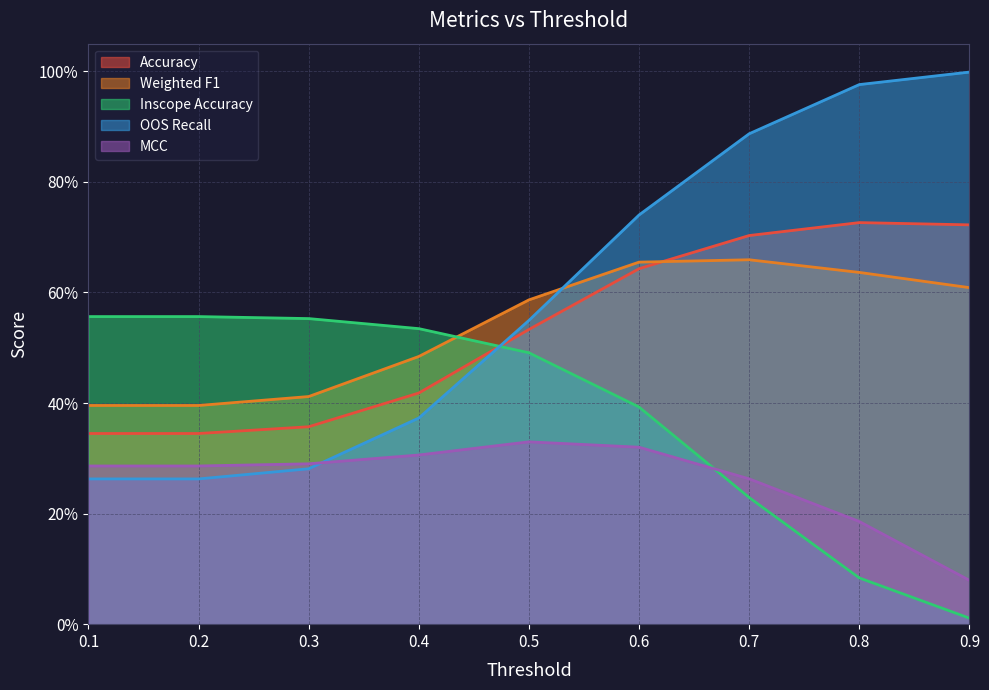

Which series has the largest range (max minus min)?

OOS Recall